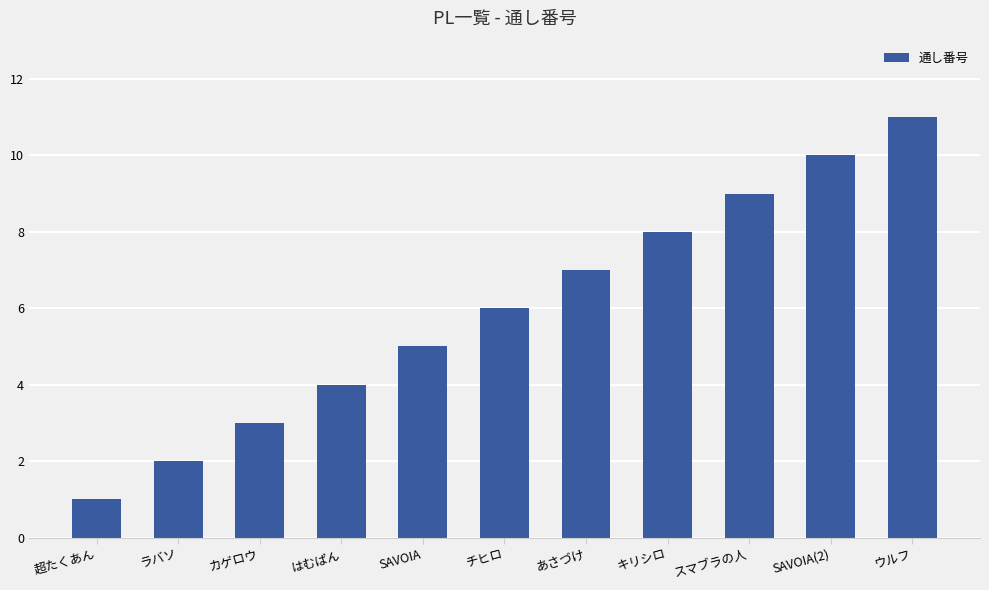

Read the value at ウルフ.

11